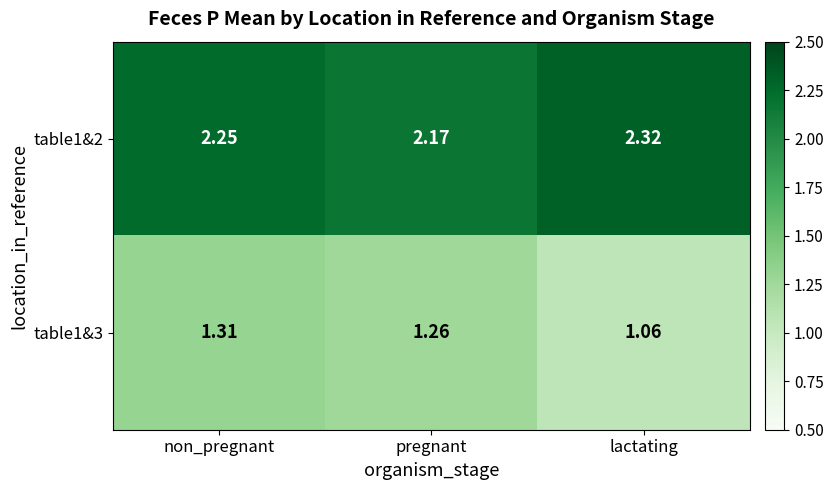

At which label is table1&2 closest to 2?

pregnant